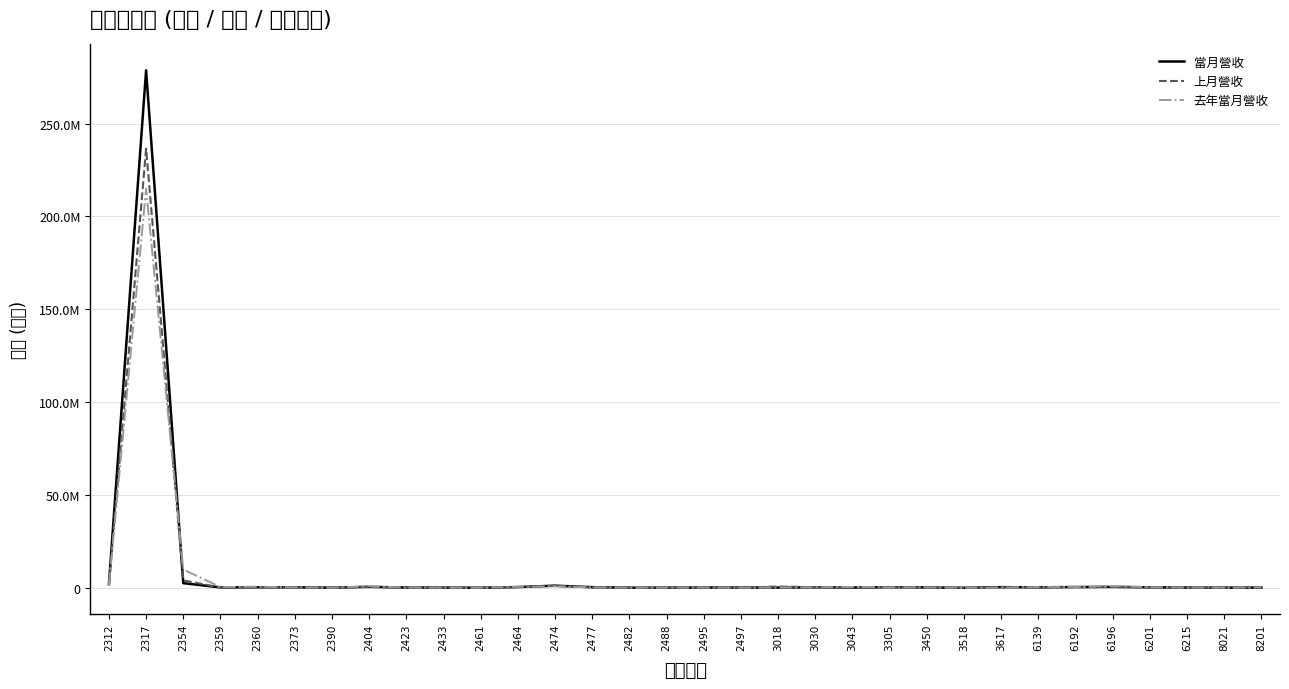

What are all the series names shown in the legend?

當月營收, 上月營收, 去年當月營收